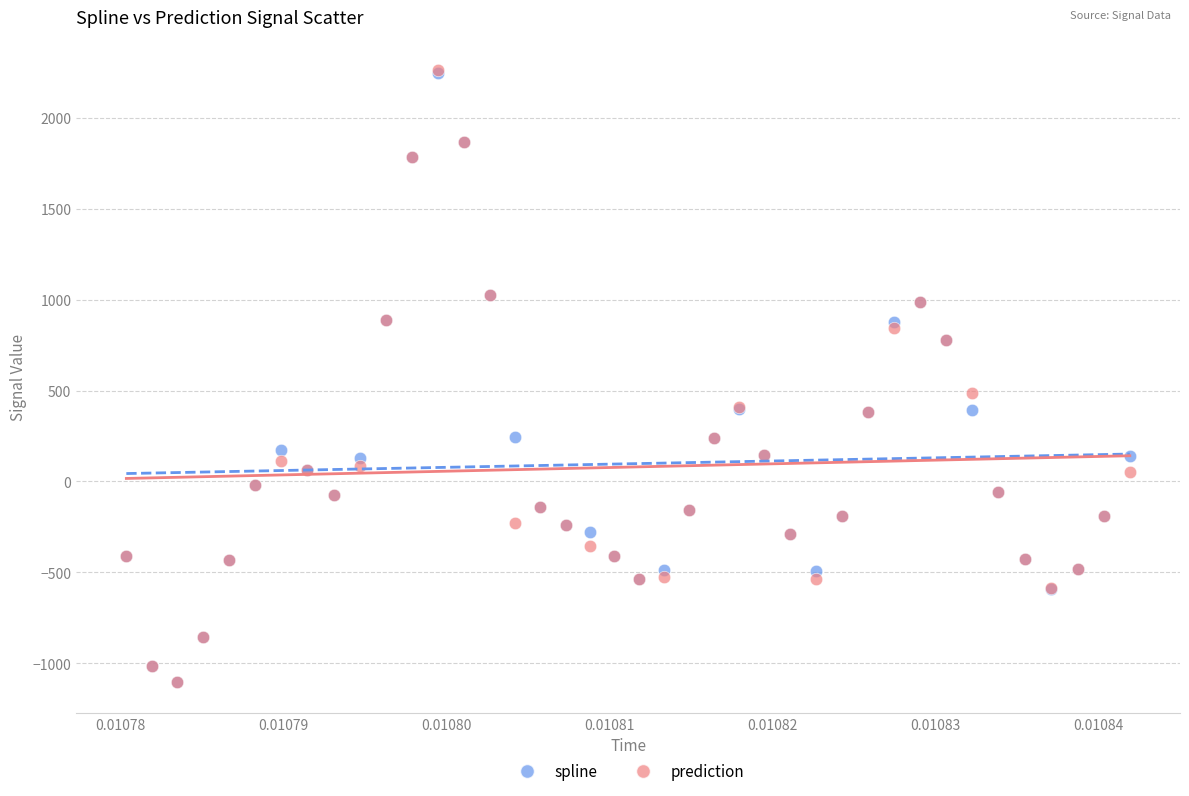

Across all series, what Y value is closest to 577?

489.0